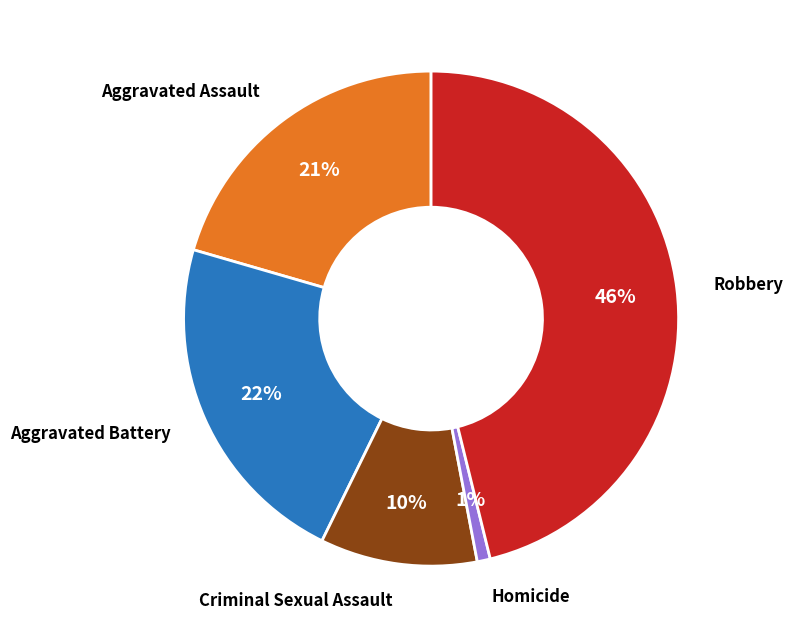

Is there any slice that represents more than half of the pie?

No